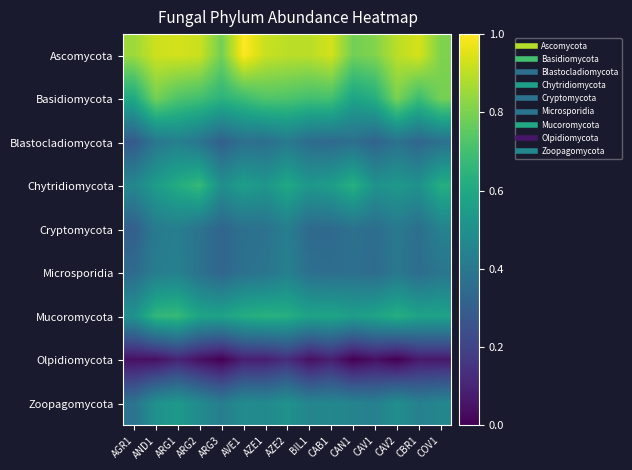

Rank the series at COV1 from highest to lowest value.

Ascomycota, Basidiomycota, Chytridiomycota, Mucoromycota, Zoopagomycota, Cryptomycota, Microsporidia, Blastocladiomycota, Olpidiomycota